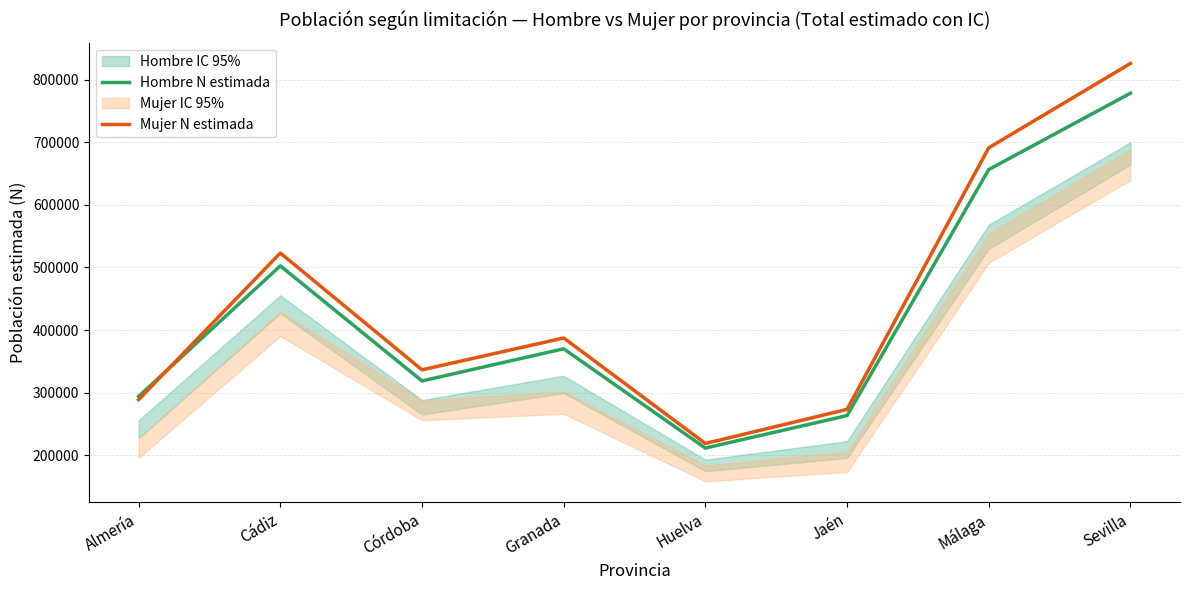

True or false: Mujer N estimada has a value of 1376702 at Sevilla.

False